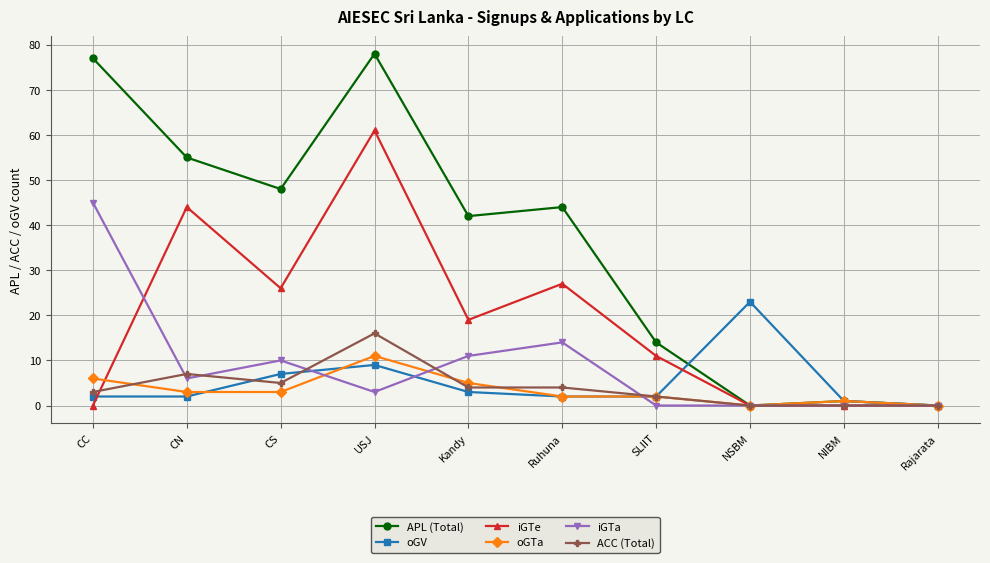

True or false: ACC (Total) has more than 1 interior local peaks.

True